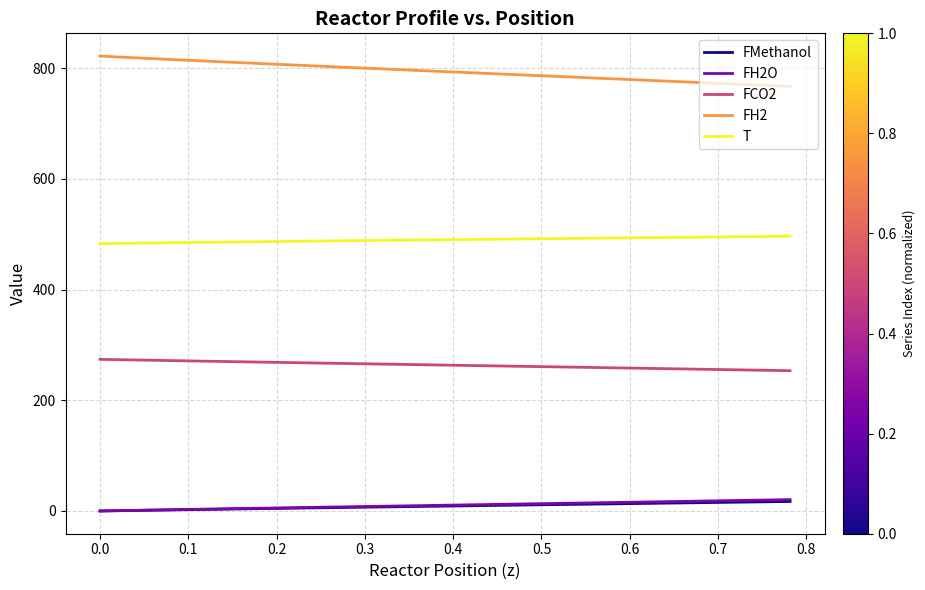

True or false: FH2 and FH2O intersect in this chart.

False